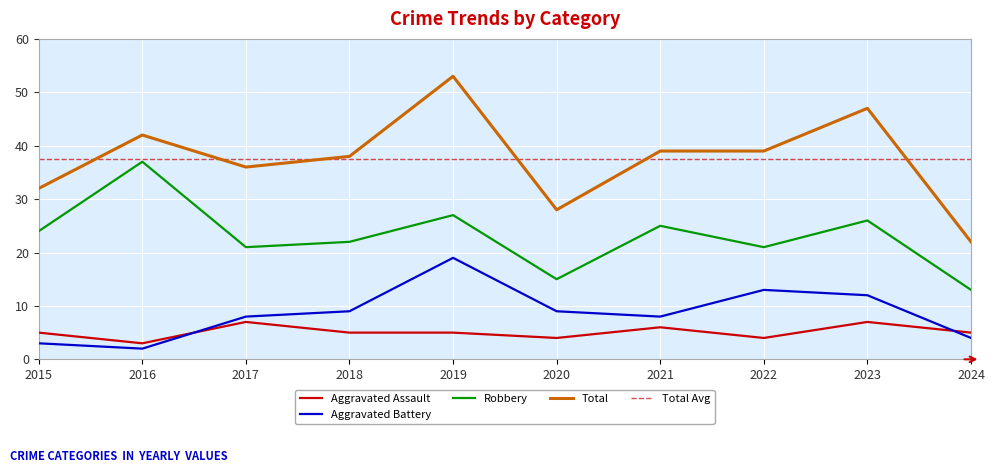

True or false: Aggravated Battery has a value of 2 at 2016.

True